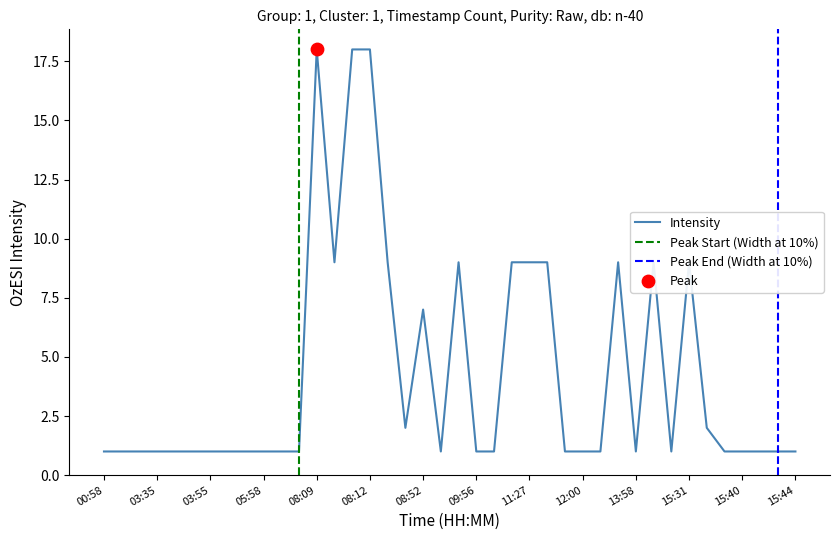

Approximately how many times larger is the value at 05:58 compared to 06:58?

1.0